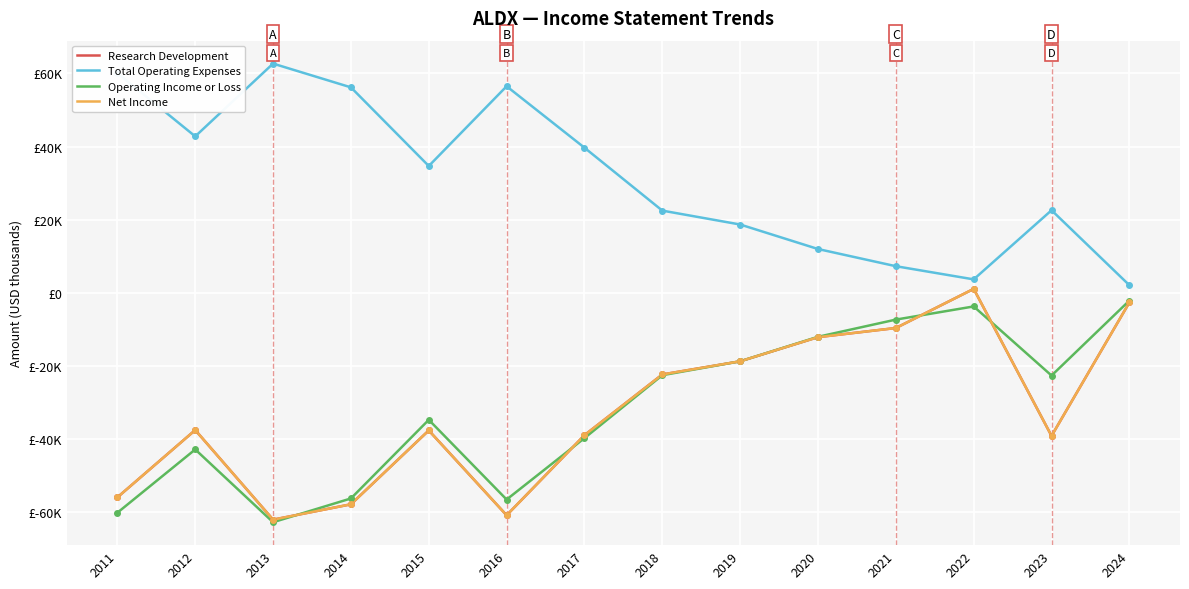

Does the chart display data point markers on the line(s)?

No